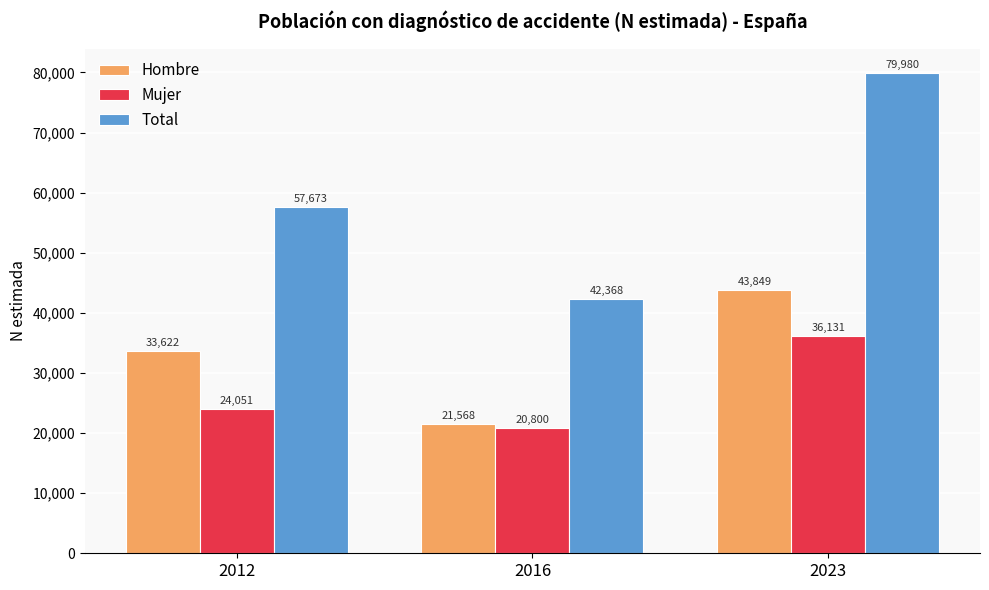

Reading left to right, transcribe all the data shown in this chart.

Hombre: 33622	21568	43849
Mujer: 24051	20800	36131
Total: 57673	42368	79980